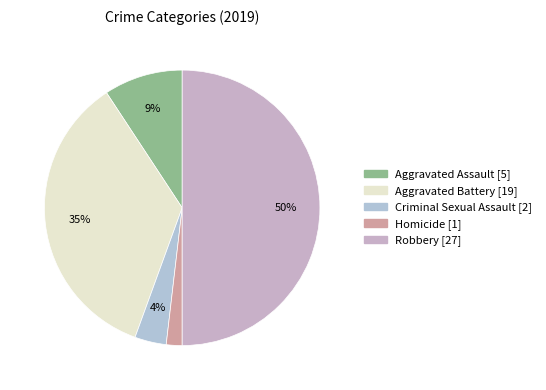

True or false: Aggravated Battery accounts for 48% of the total.

False